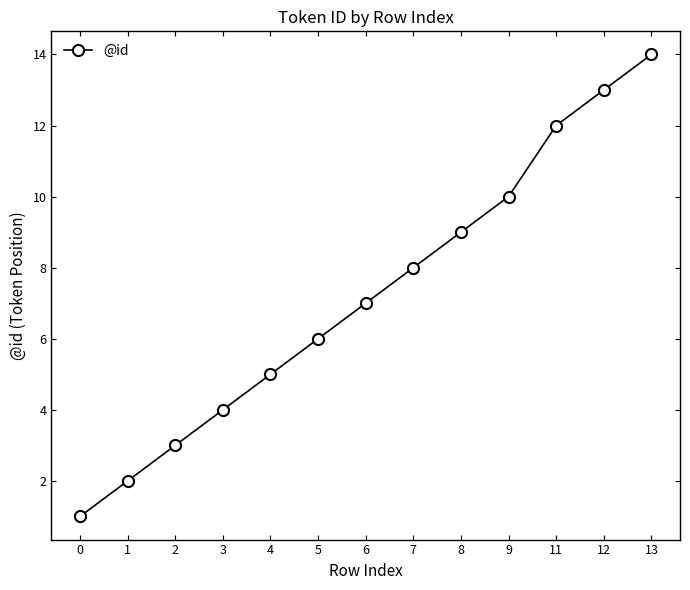

List the labels in order of value, smallest first.

0, 1, 2, 3, 4, 5, 6, 7, 8, 9, 11, 12, 13